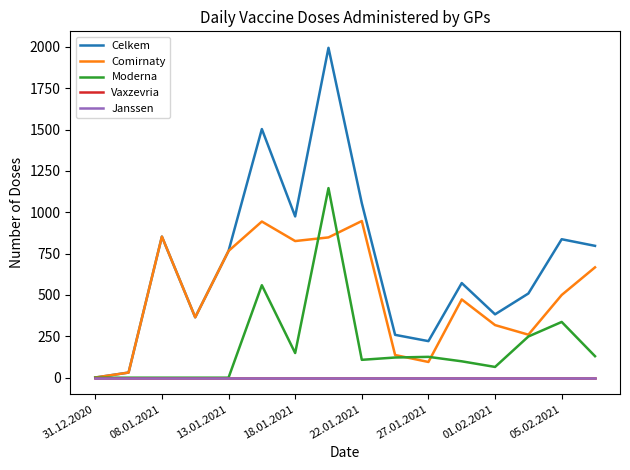

Does the chart have visible grid lines?

No